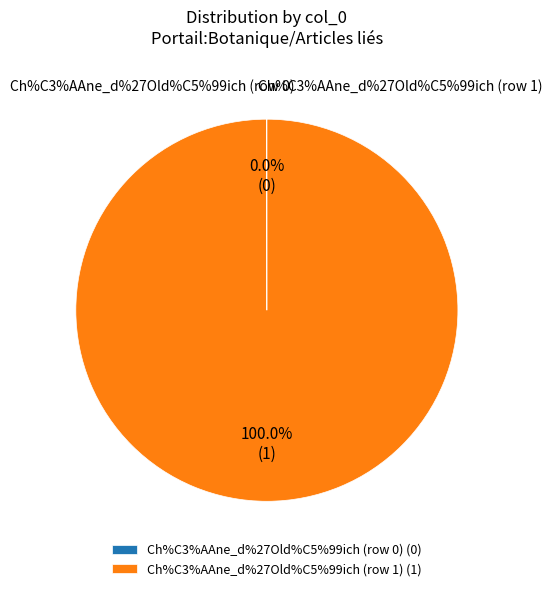

To the nearest percent, what percentage of the pie is Ch%C3%AAne_d%27Old%C5%99ich (row 1)?

100%